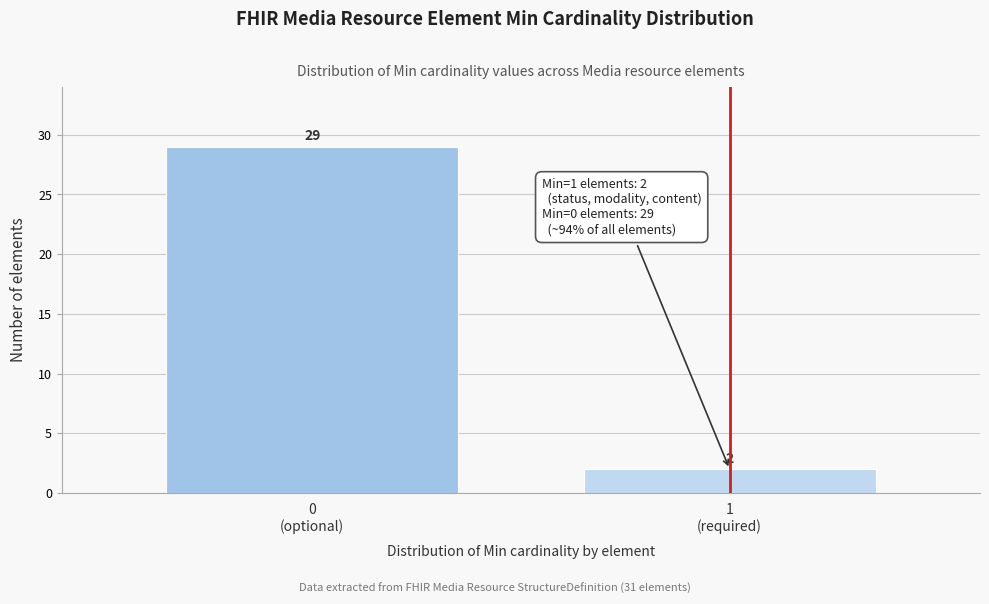

Reading right to left, extract all data points from this chart.

2	29